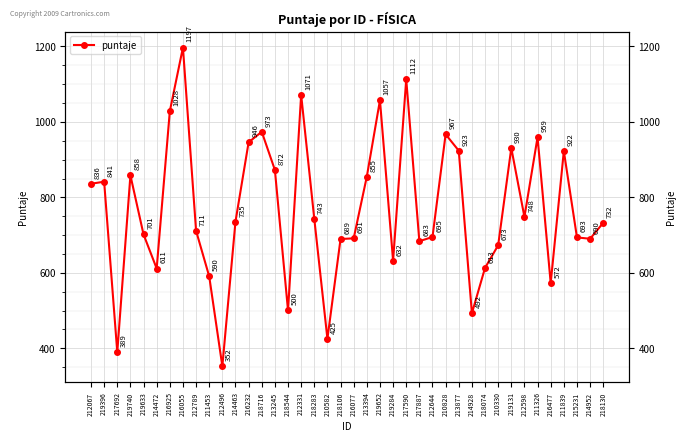

Reading left to right, list all the values displayed in this chart.

836.1	841.5	389.6	858.4	701.8	611.4	1028.2	1197.2	711.4	590.5	352.2	735.9	946.0	973.9	872.8	500.1	1071.6	743.1	425.1	689.6	691.4	855.0	1057.5	632.1	1112.8	683.8	695.0	967.1	923.8	492.8	613.0	673.0	930.8	748.2	959.5	572.5	922.6	693.9	690.2	732.5